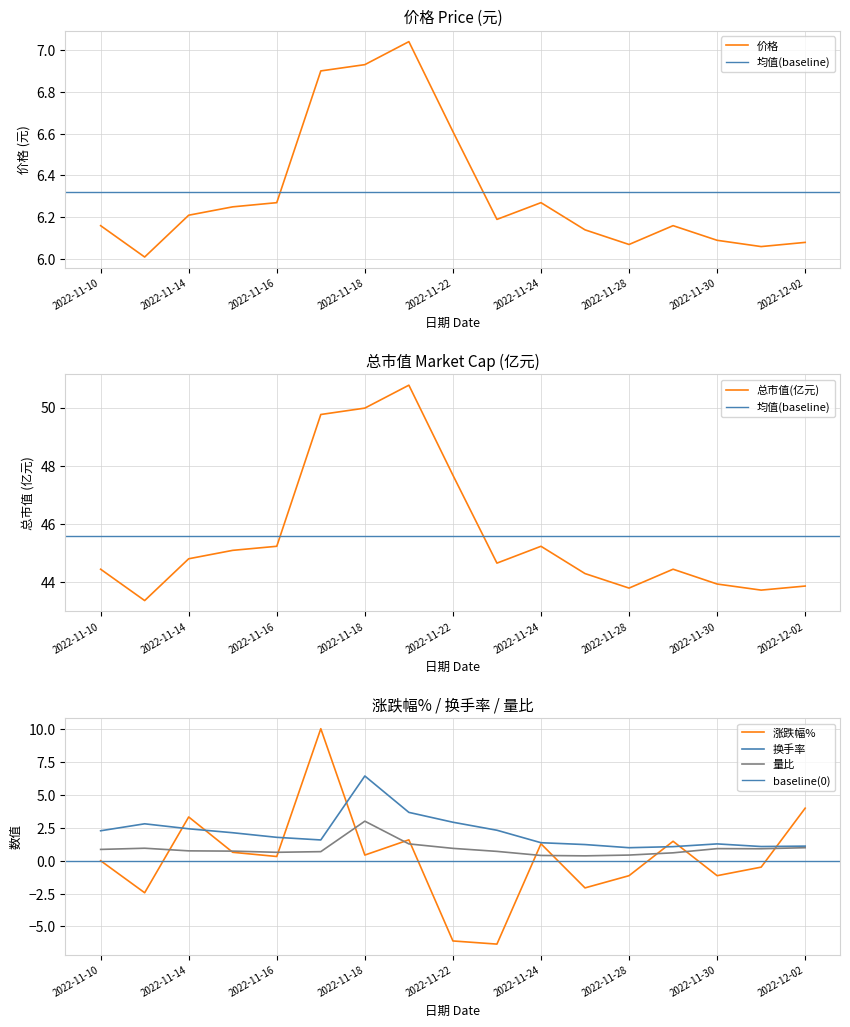

True or false: 价格 and 换手率 intersect in this chart.

False